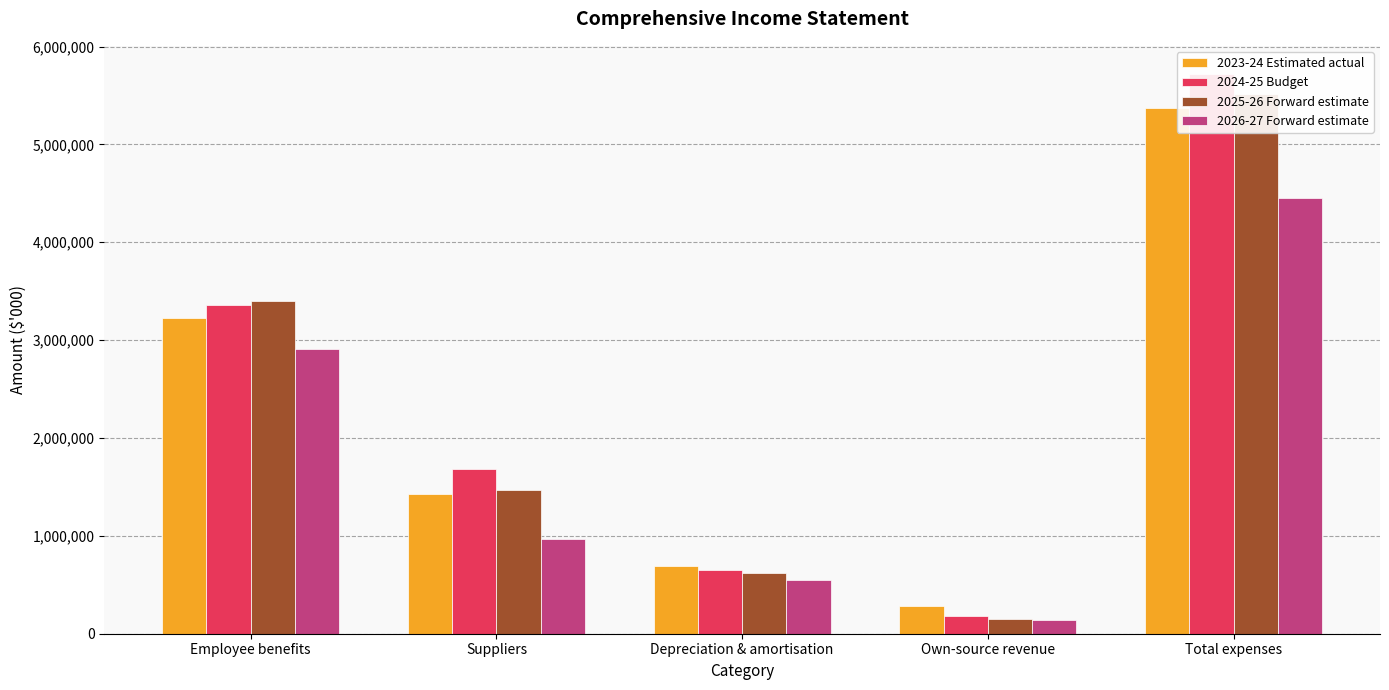

True or false: 2024-25 Budget has a value of 693825 at Suppliers.

False